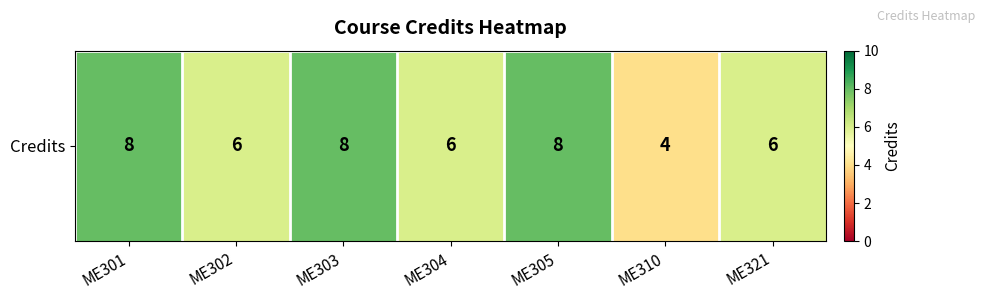

Is it true that the value at ME305 is 3?

False